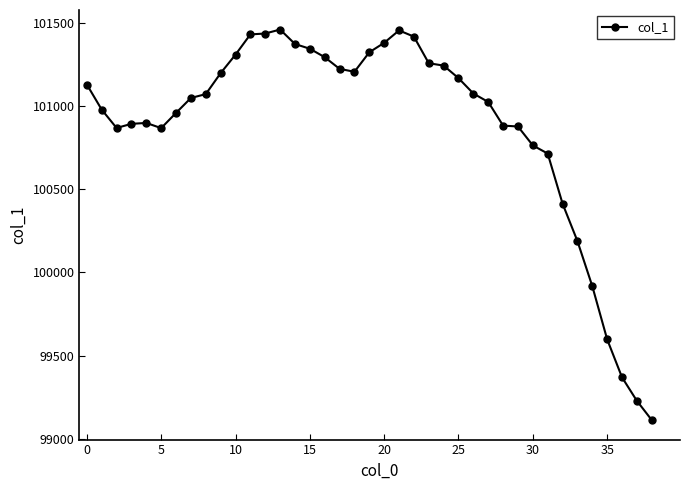

What is the average value?

100882.4